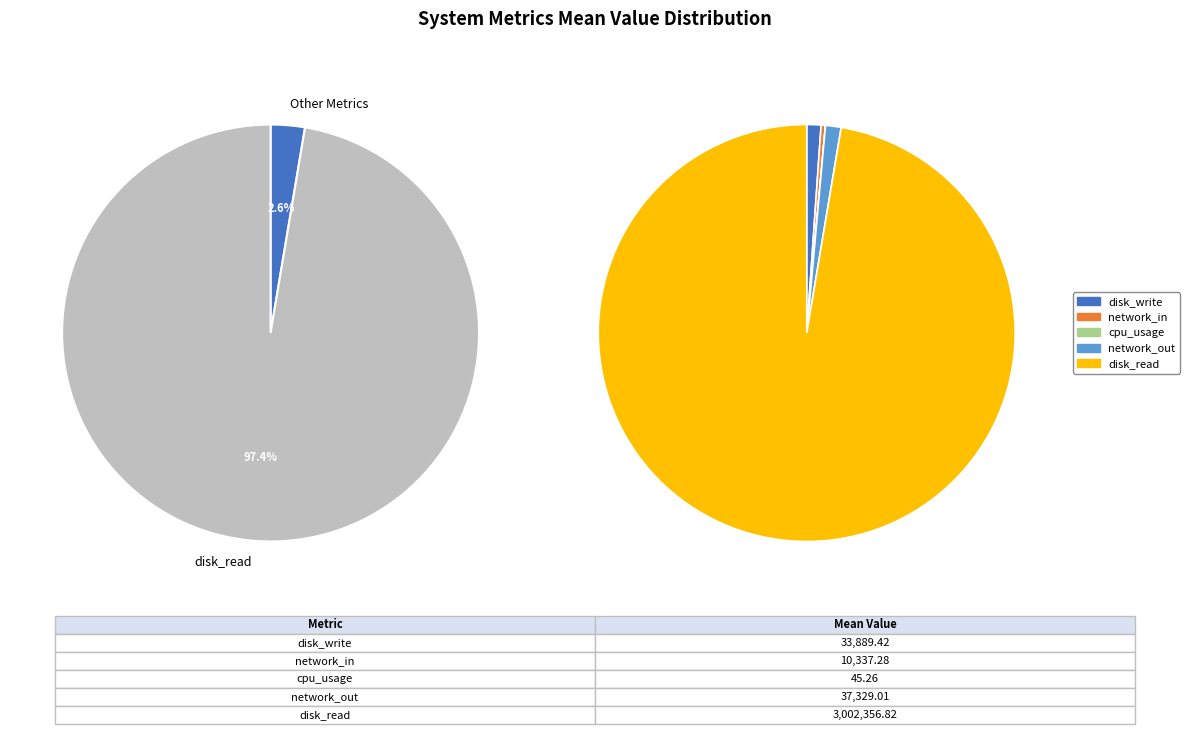

The network_in slice represents 0% of the pie. True or false?

True